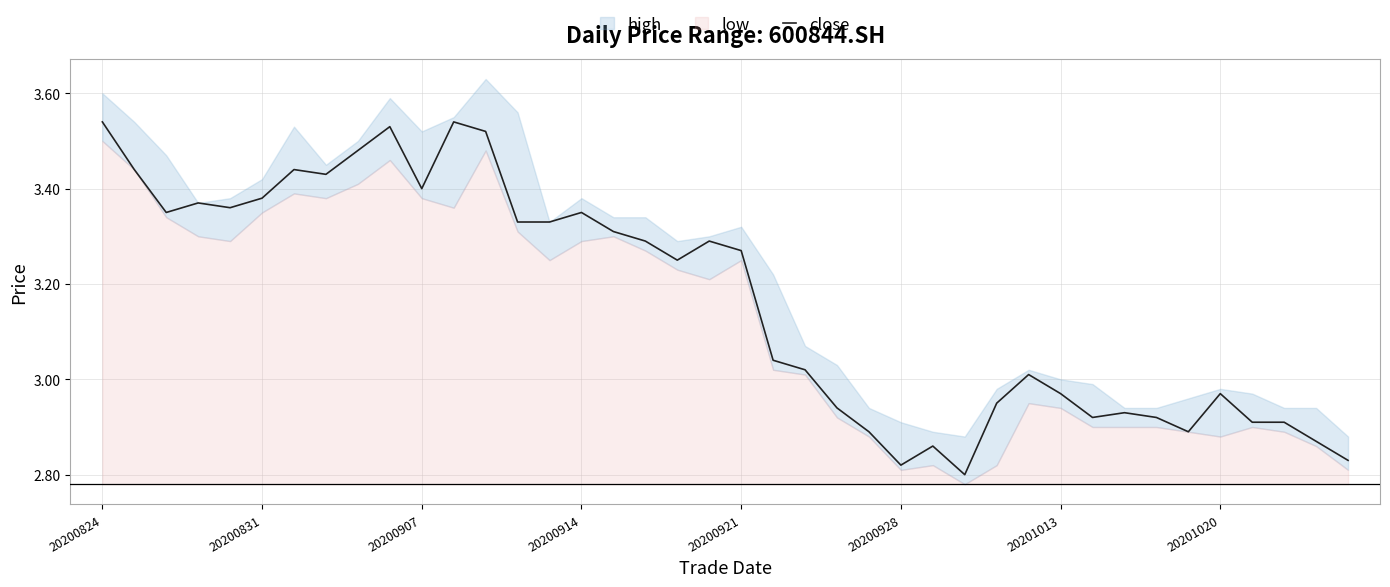

Count the number of categories in the chart.

40